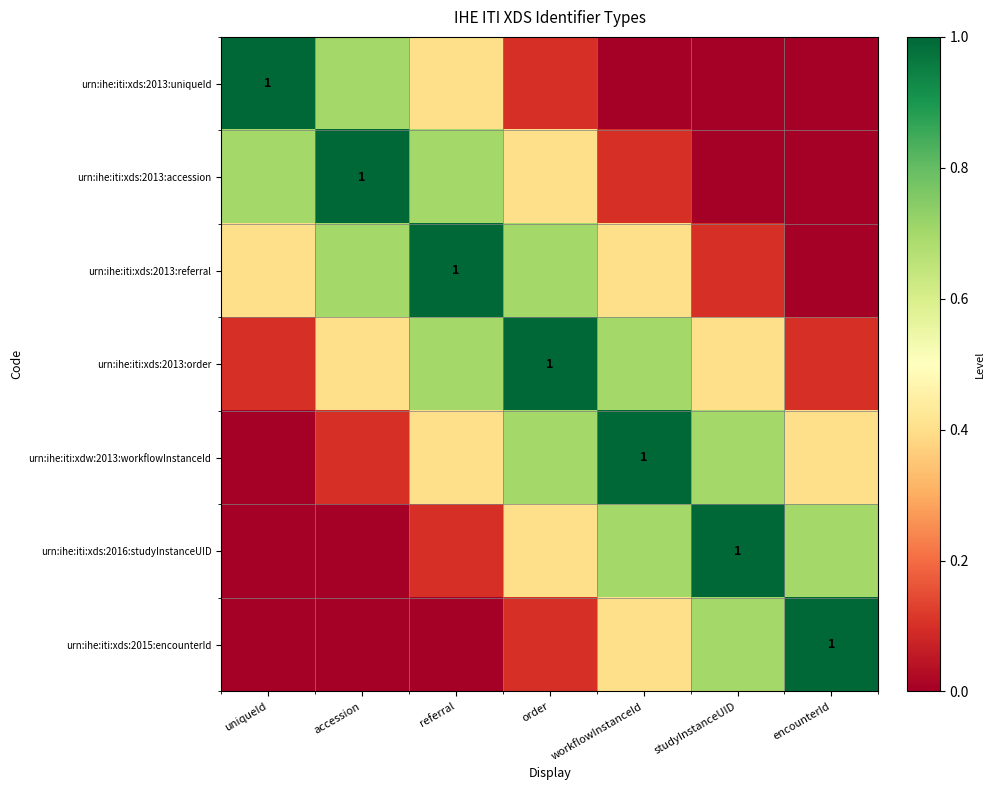

What value does the urn:ihe:iti:xds:2013:accession series have at uniqueId?

0.7